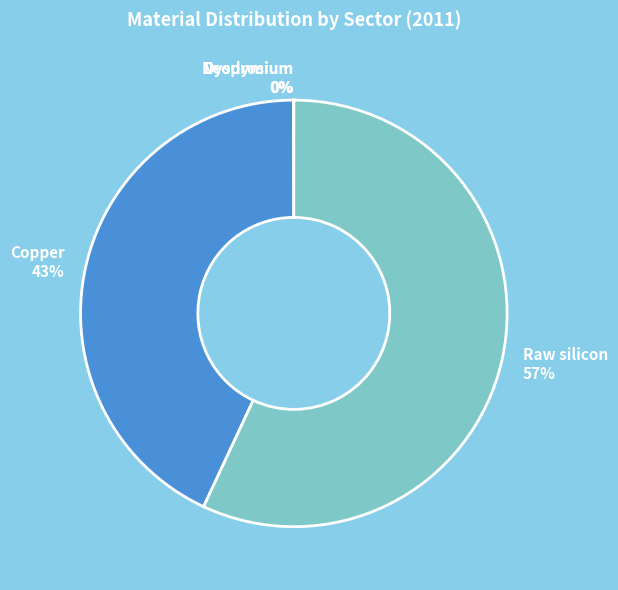

Do Raw silicon and Copper together represent more than half of the pie?

Yes